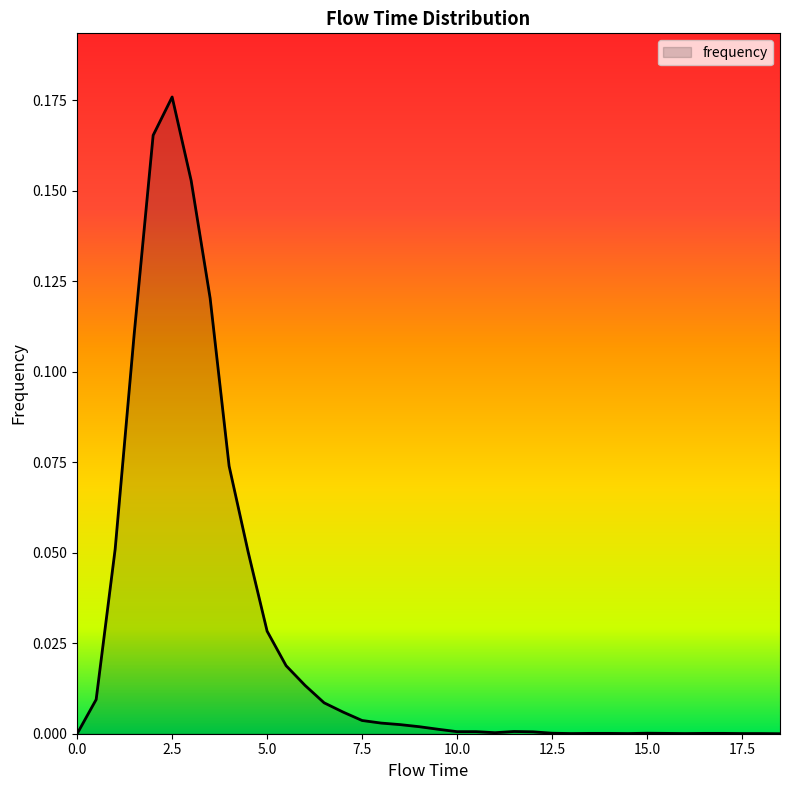

Does the chart have visible grid lines?

No